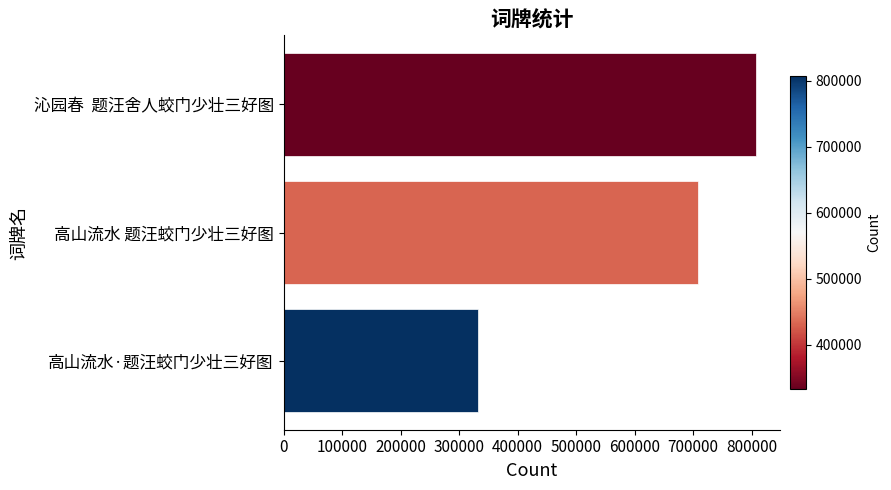

Rank the categories by value from lowest to highest.

高山流水·题汪蛟门少壮三好图, 高山流水 题汪蛟门少壮三好图, 沁园春  题汪舍人蛟门少壮三好图